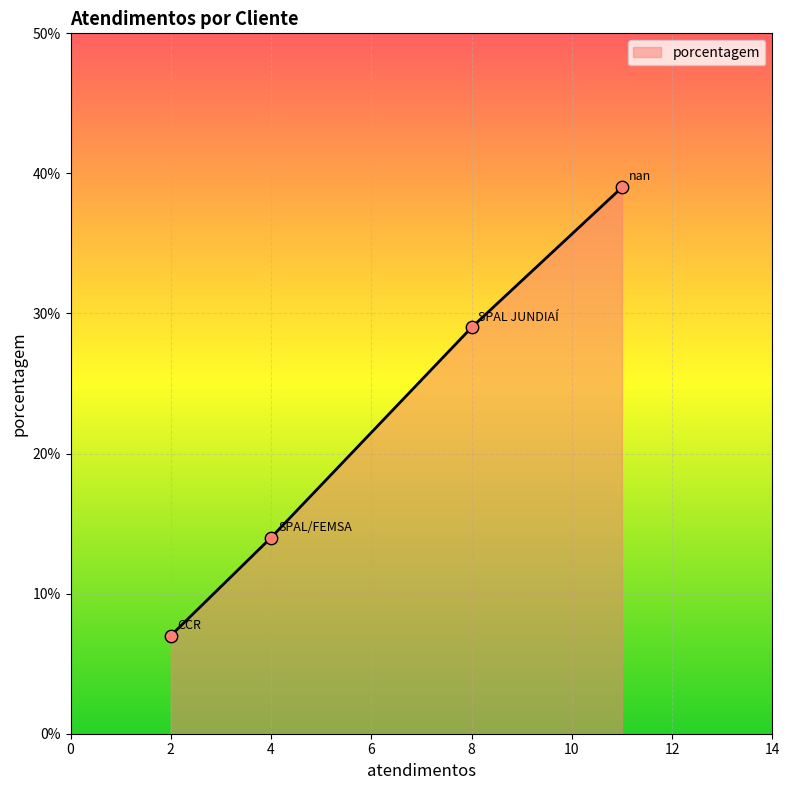

What is the sum of all values?

89